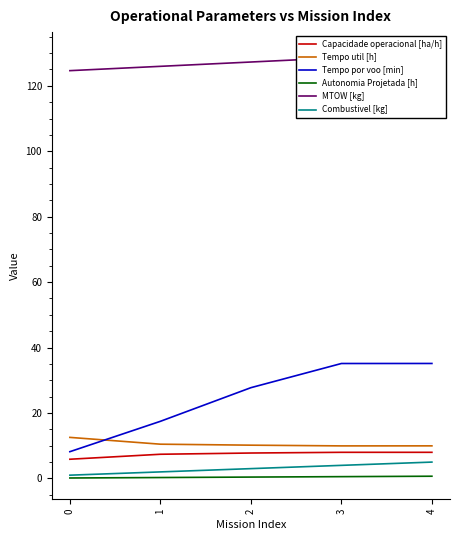

The value of MTOW [kg] at 2 is 84.3. True or false?

False